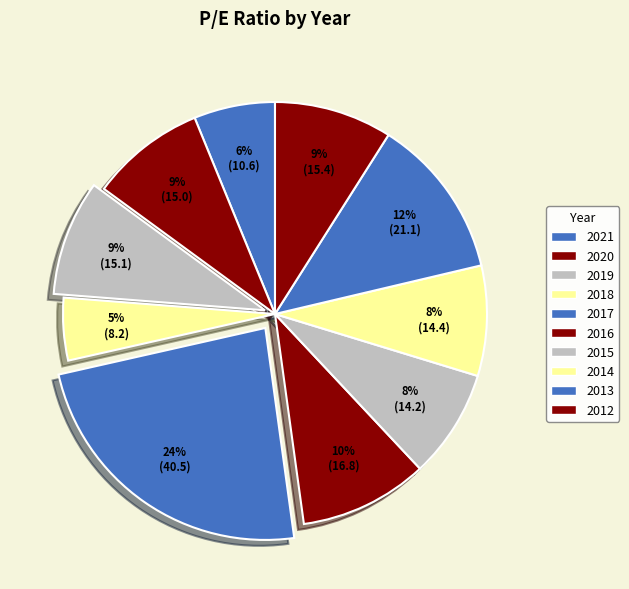

Which category has the smallest portion of the pie?

2018